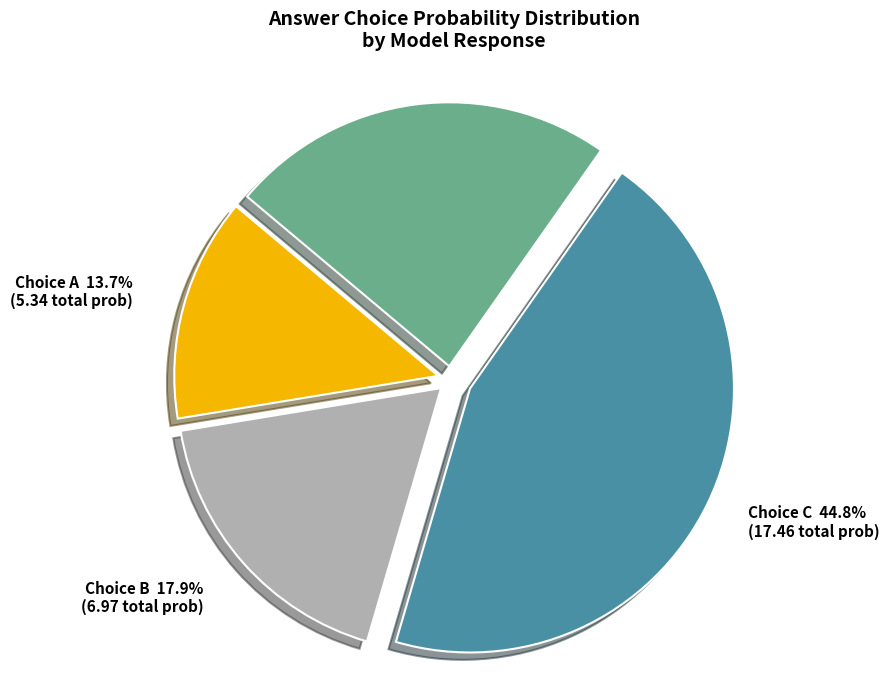

Is there any slice that represents more than half of the pie?

No